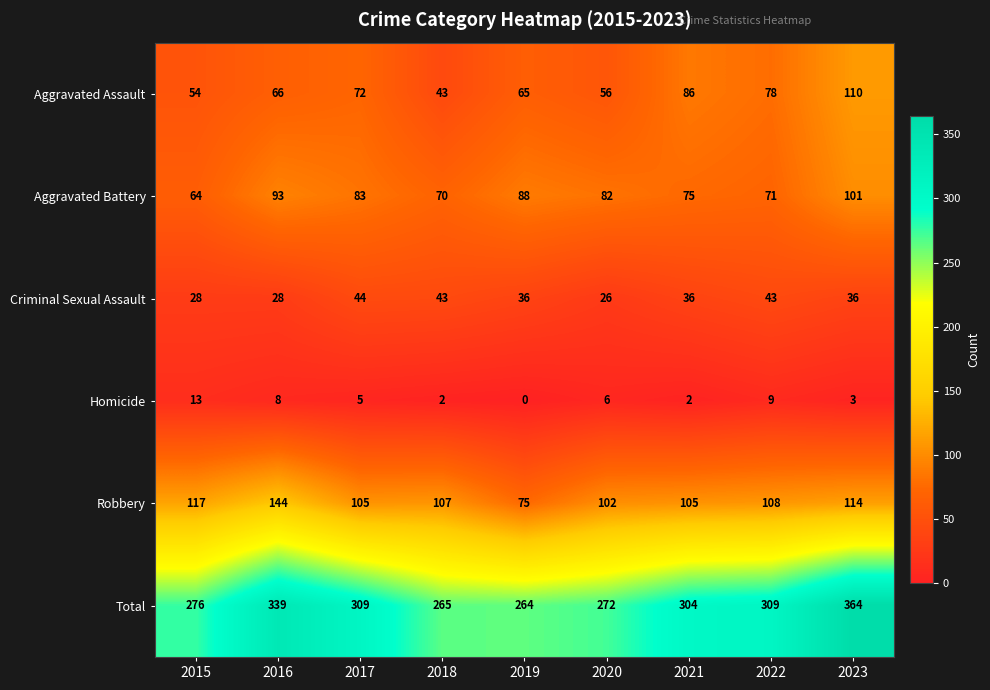

What is the sum of all Aggravated Assault values?

630